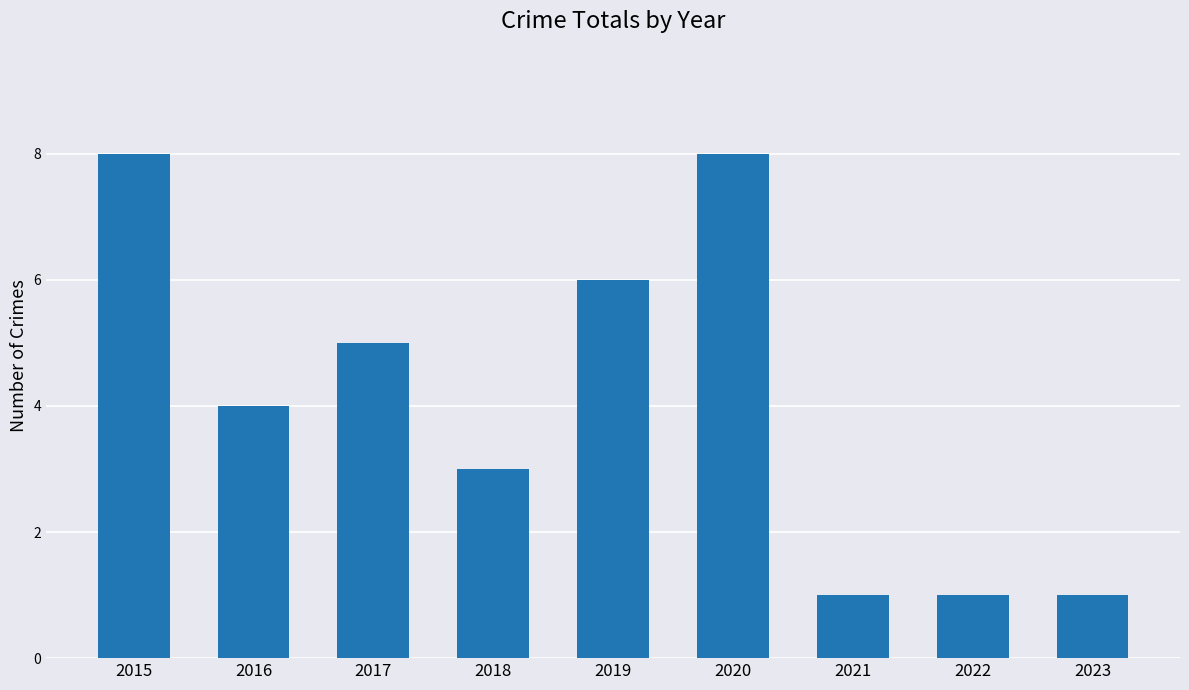

Reading left to right, transcribe all the data shown in this chart.

2015=8	2016=4	2017=5	2018=3	2019=6	2020=8	2021=1	2022=1	2023=1